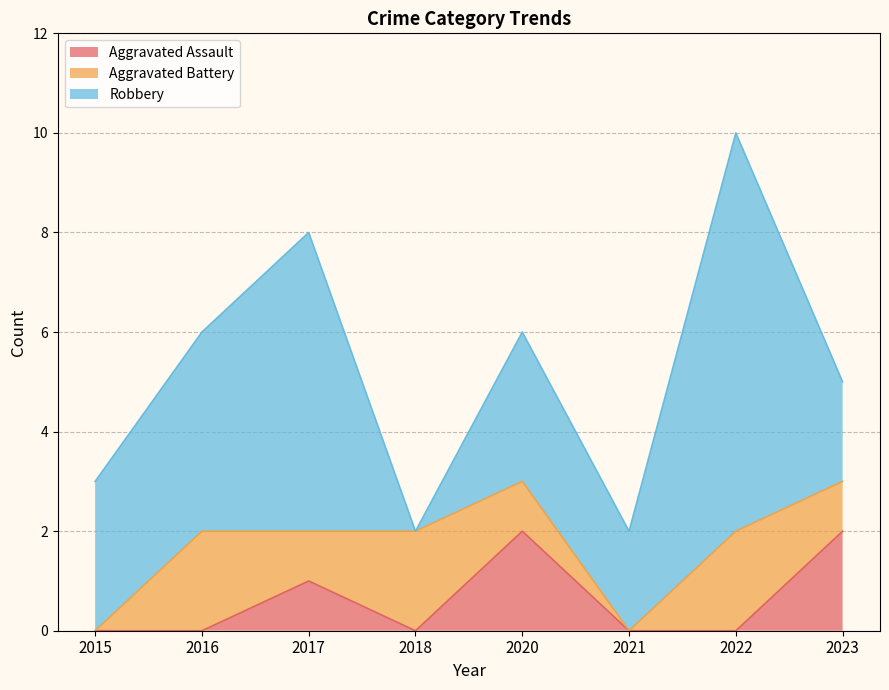

Reading right to left, list all the values displayed in this chart.

Aggravated Assault: 2	0	0	2	0	1	0	0
Aggravated Battery: 1	2	0	1	2	1	2	0
Robbery: 2	8	2	3	0	6	4	3